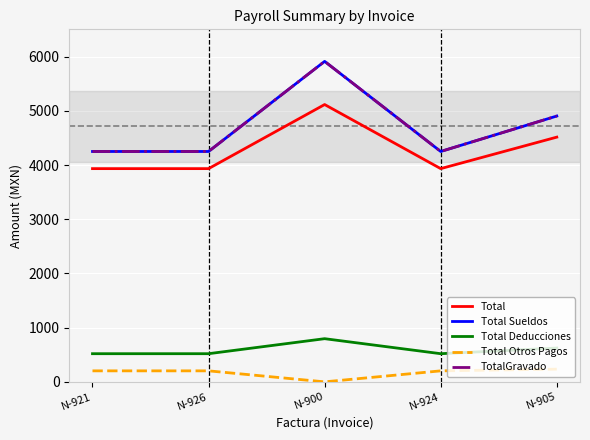

Does the chart have visible grid lines?

Yes